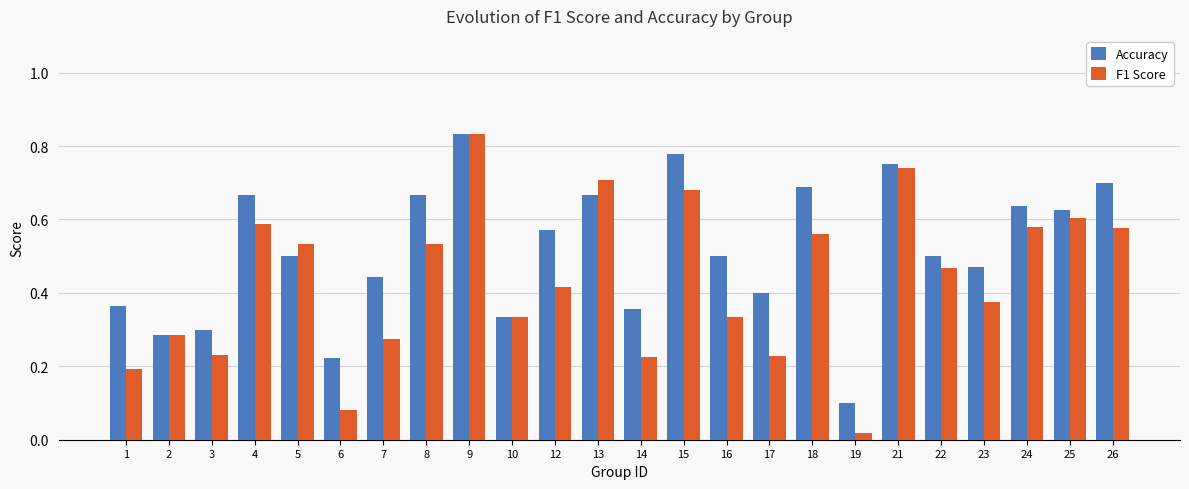

What is the sum of all Accuracy values?

12.4